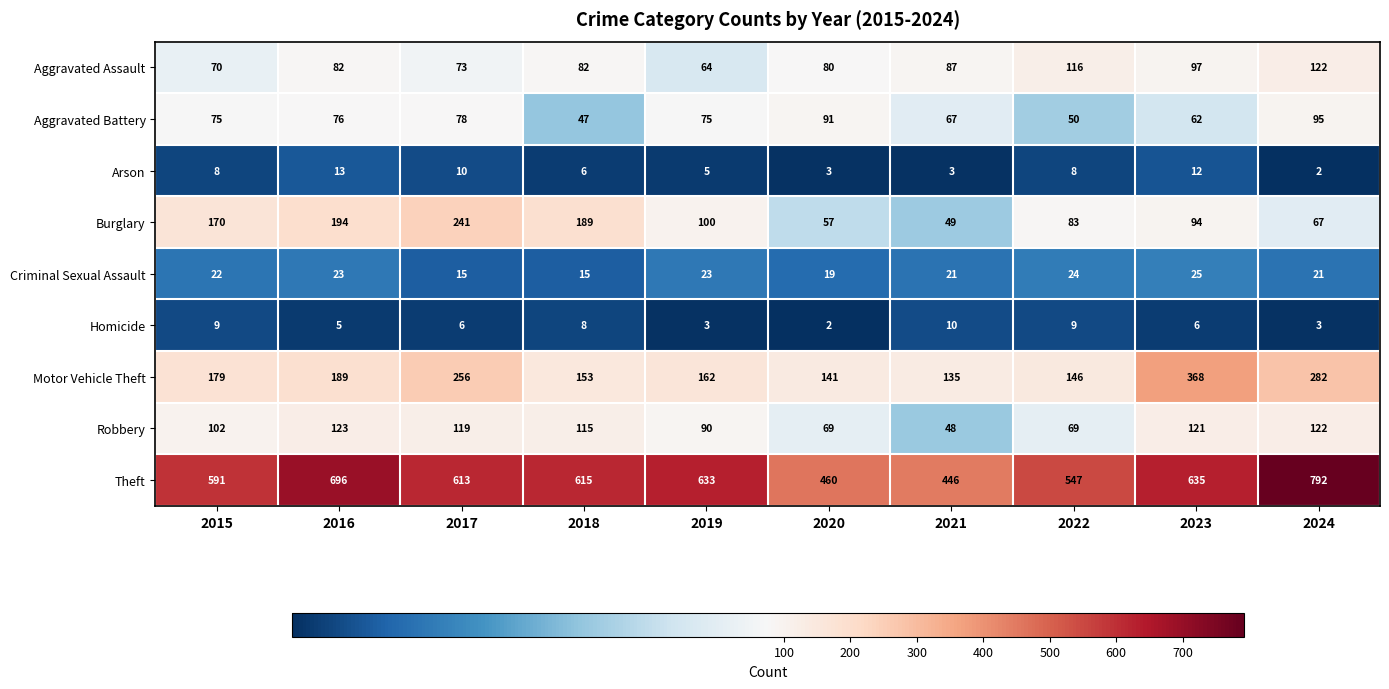

The value of Theft at 2017 is 161. True or false?

False